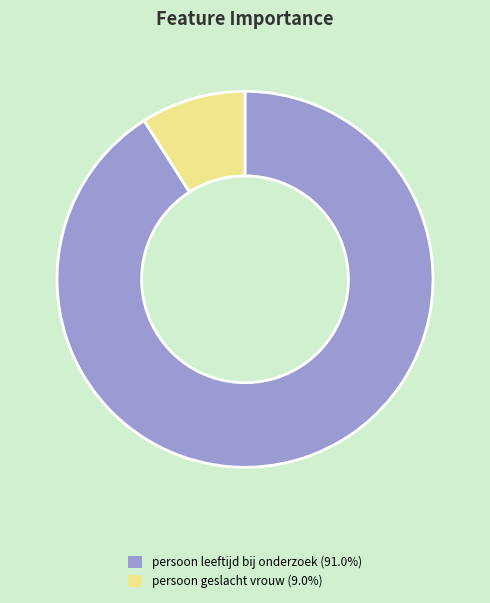

Is there any slice that represents more than half of the pie?

Yes